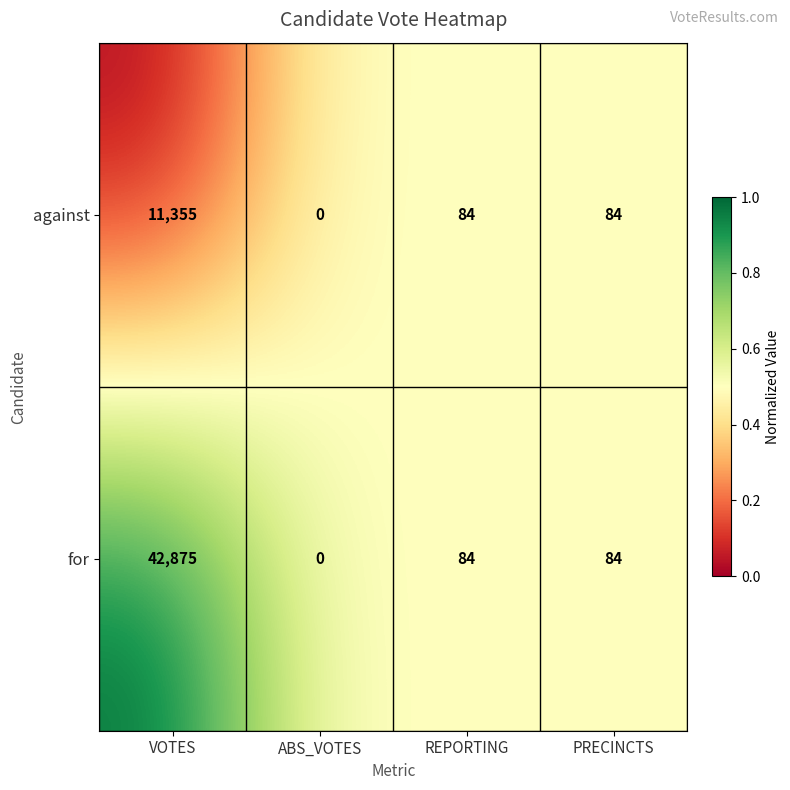

What is the spread (max minus min) of values at VOTES?

31520